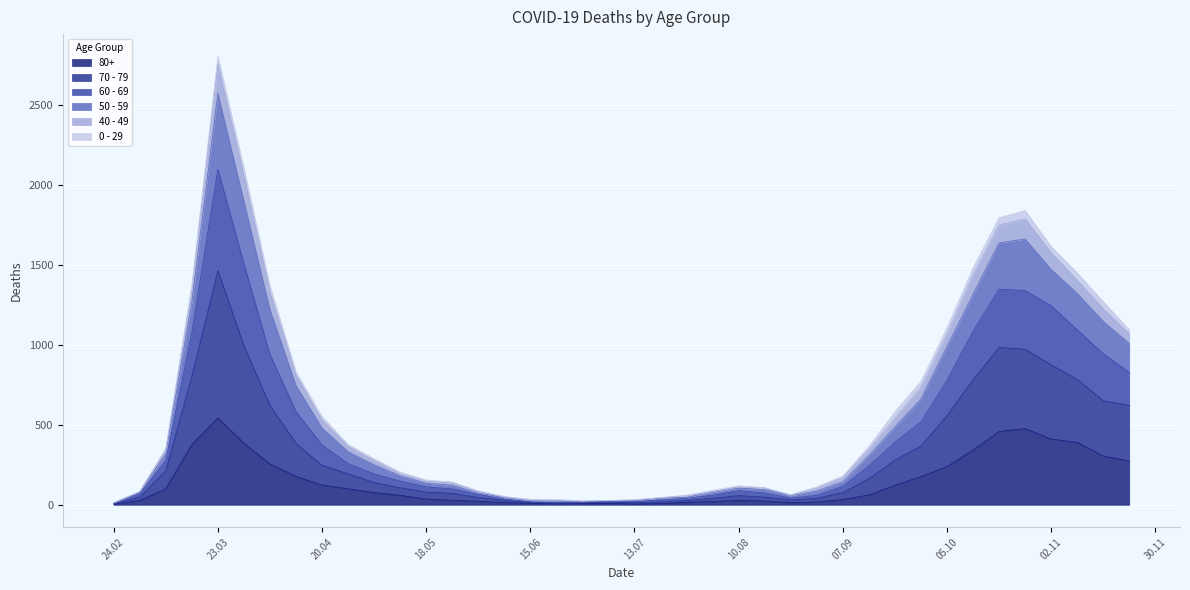

Where is the first local minimum for 70 - 79?

2020-06-22